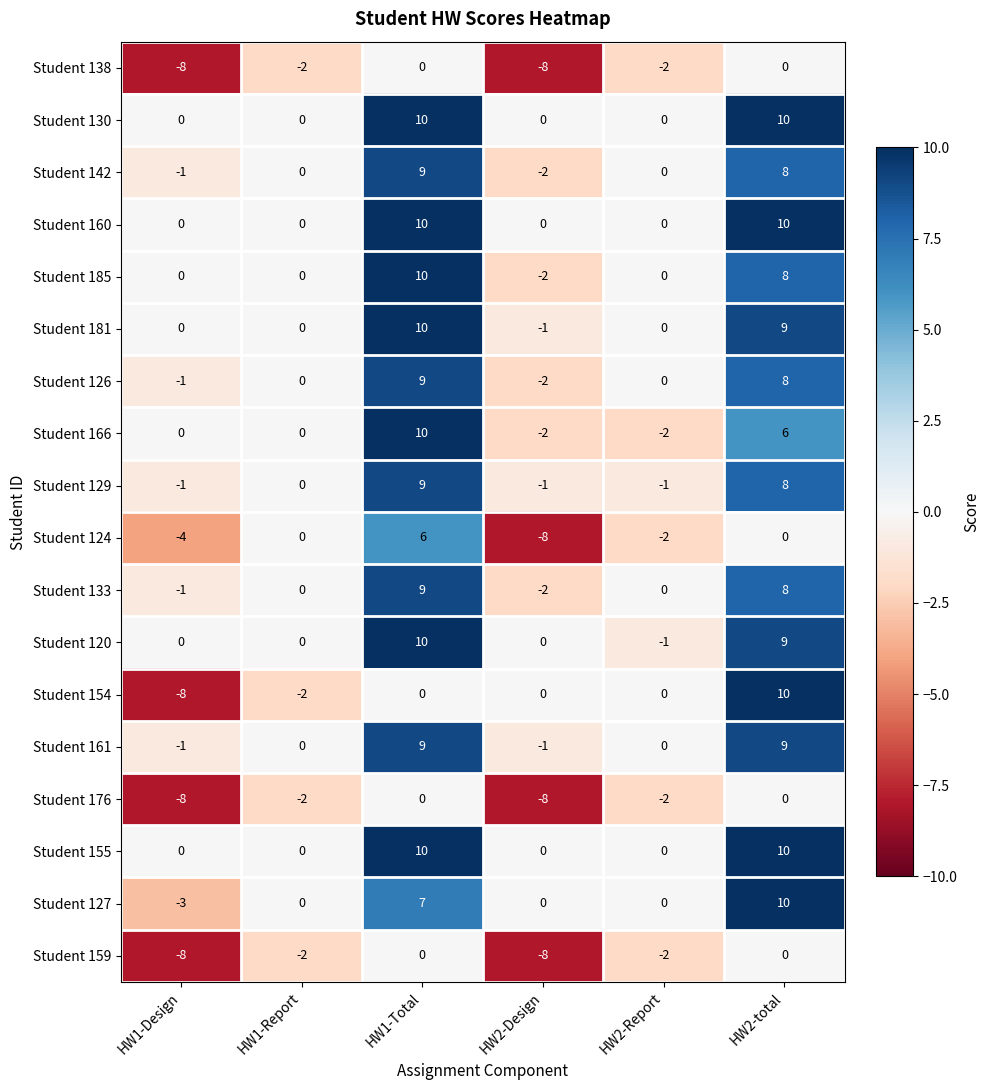

What is the sum of the Student 176 values at HW2-Report and HW1-Design?

-10